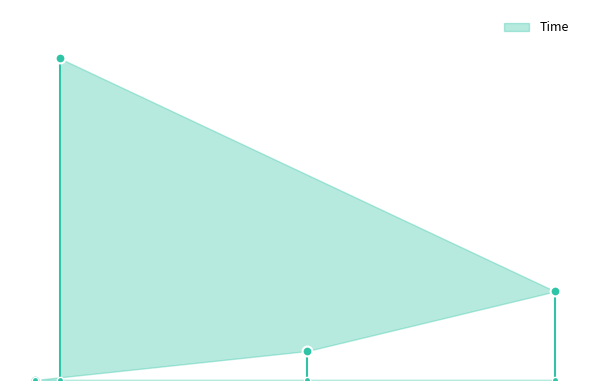

What is the change in value from 1 to 22?

+8.3